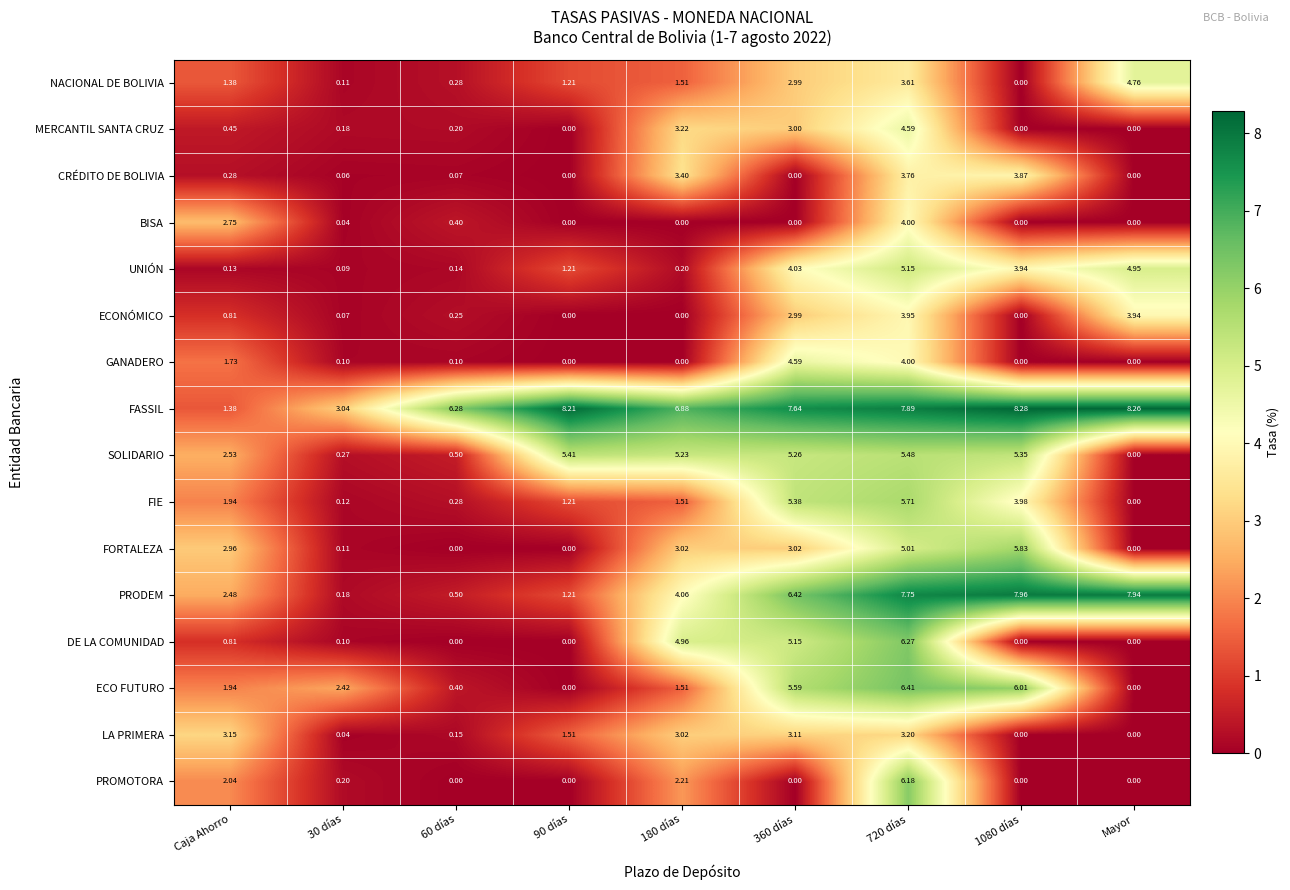

Where is GANADERO nearest to the value 2?

Caja Ahorro